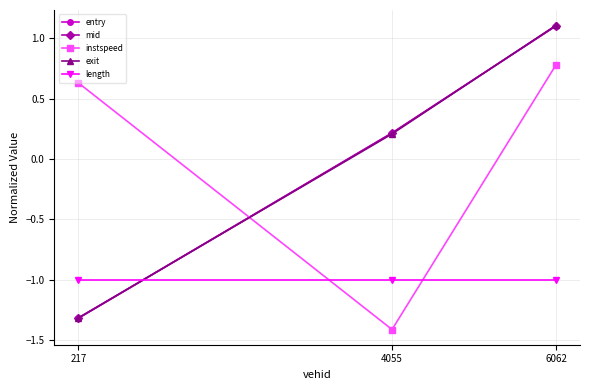

How many values in entry are below zero?

1